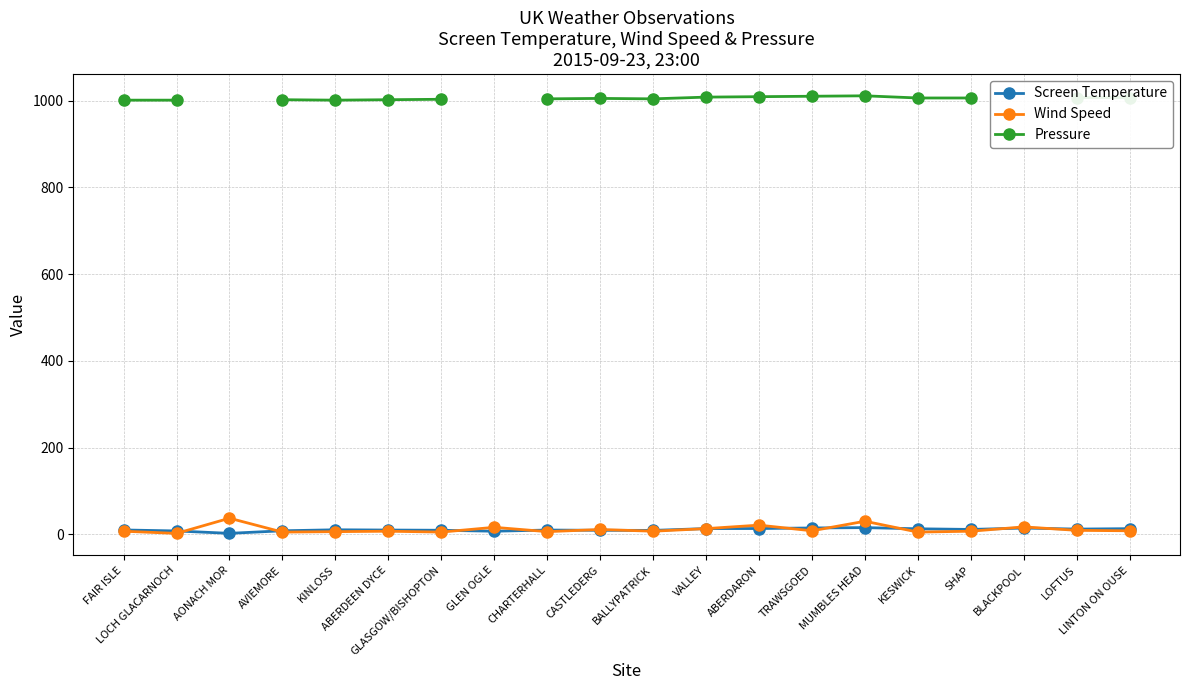

At which category is the sum across all series the highest?

MUMBLES HEAD